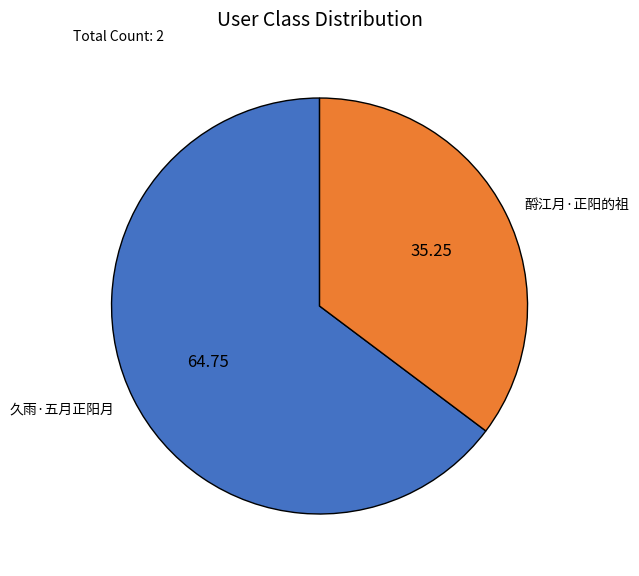

Is 久雨·五月正阳月 the majority of the pie?

Yes